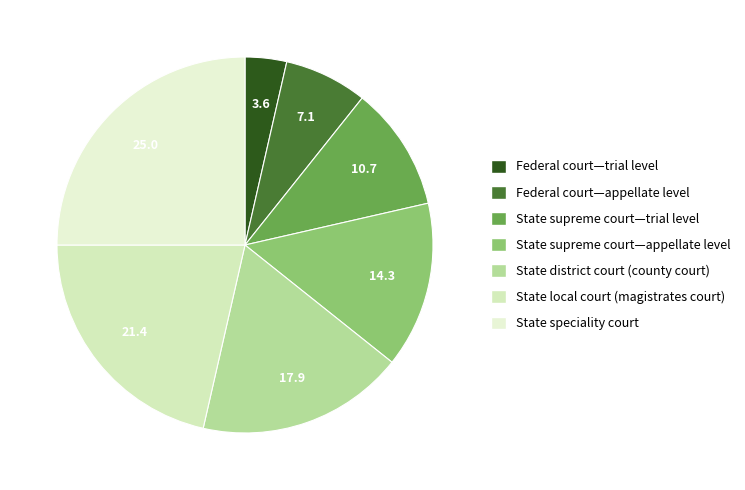

What is the smallest slice in the pie chart?

Federal court—trial level